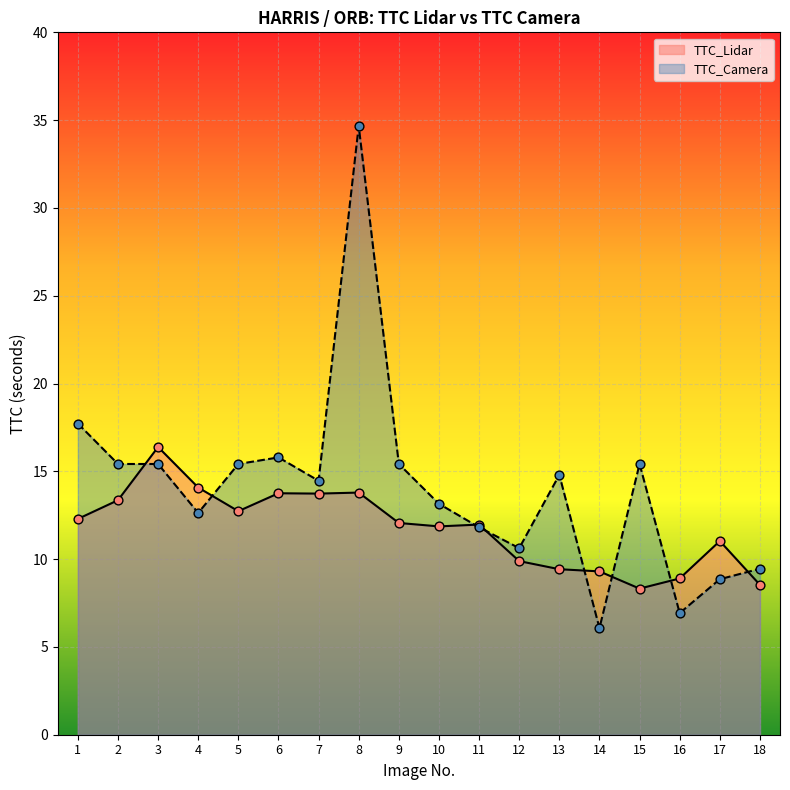

Which series reaches the maximum Y coordinate?

TTC_Camera